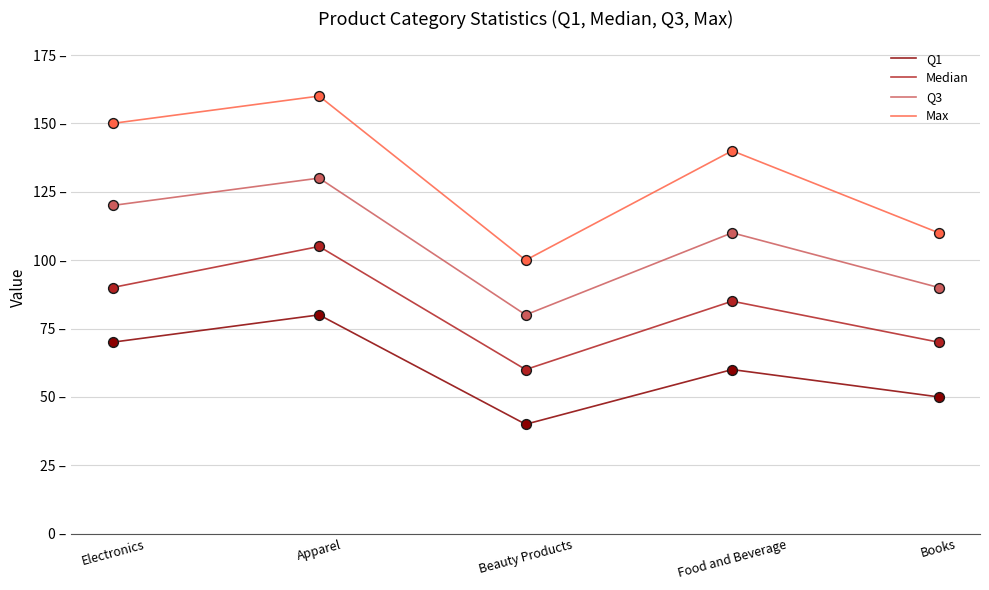

What are all the series names shown in the legend?

Q1, Median, Q3, Max